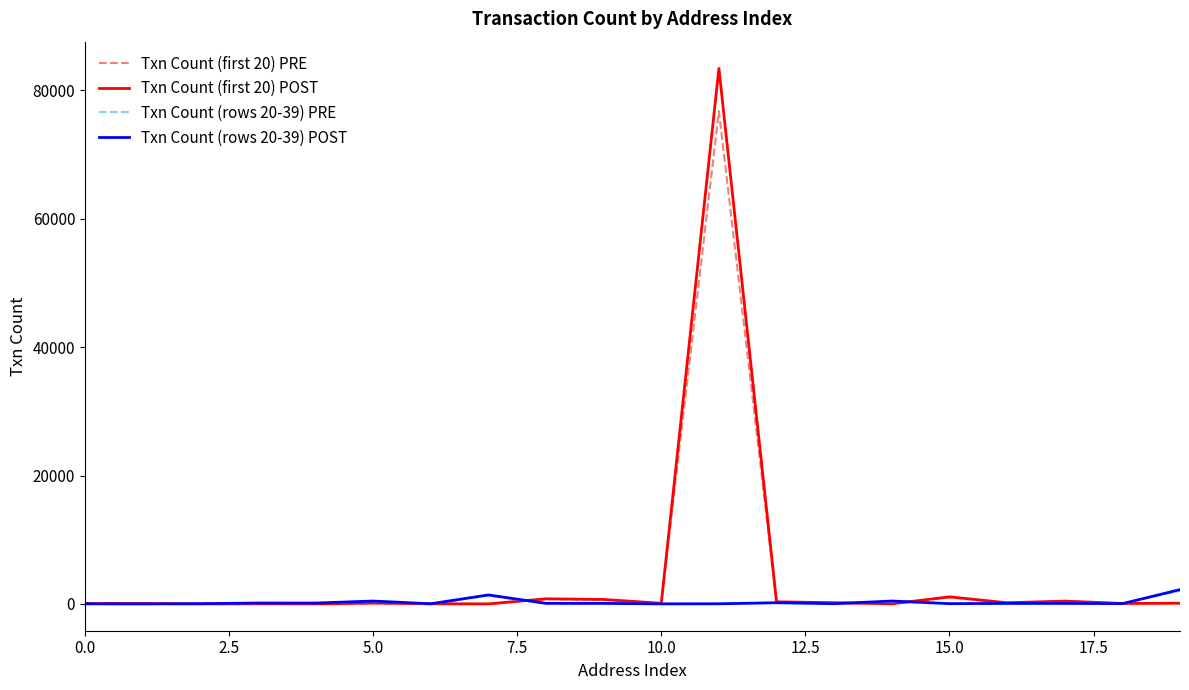

What are all the series names shown in the legend?

Txn Count (first 20) PRE, Txn Count (first 20) POST, Txn Count (rows 20-39) PRE, Txn Count (rows 20-39) POST